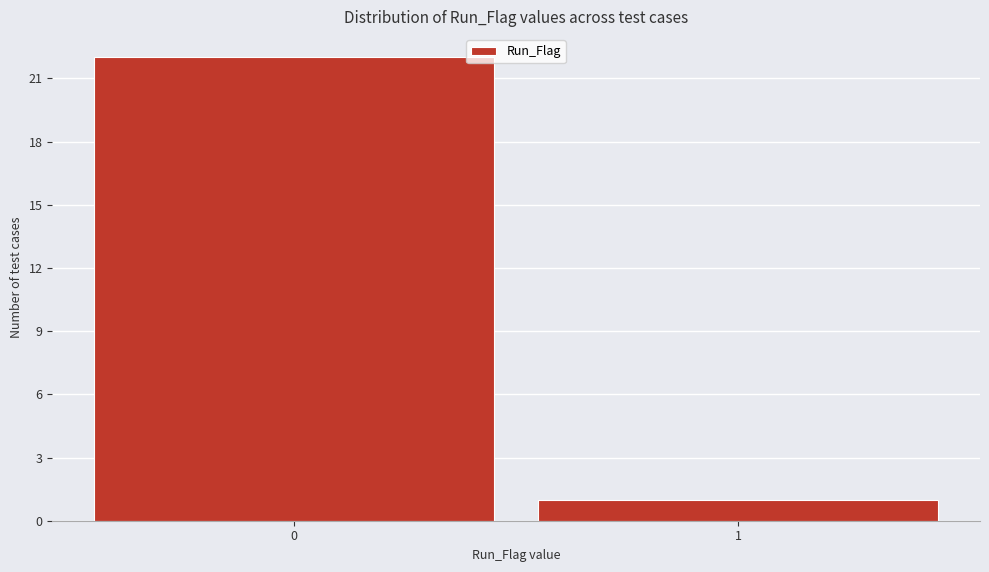

Reading left to right, transcribe all the data shown in this chart.

22	1